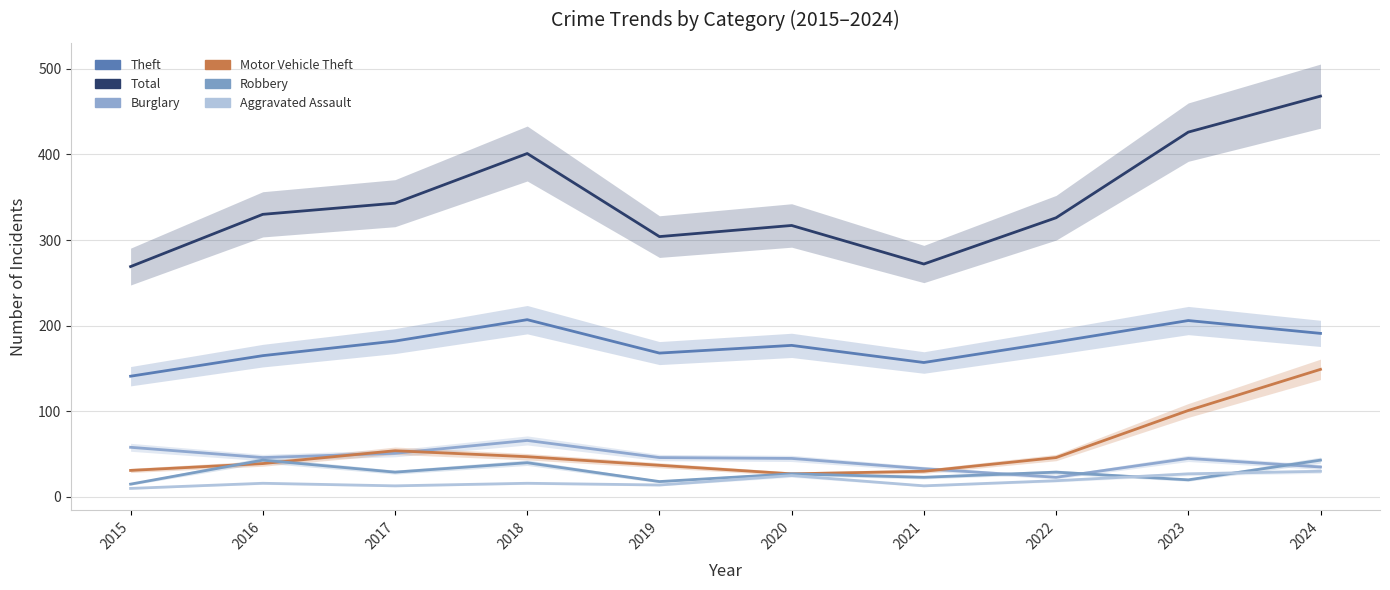

Reading left to right, what are all the values shown in this chart?

Theft: 2015=141	2016=165	2017=182	2018=207	2019=168	2020=177	2021=157	2022=181	2023=206	2024=191
Total: 2015=269	2016=330	2017=343	2018=401	2019=304	2020=317	2021=272	2022=326	2023=426	2024=468
Burglary: 2015=58	2016=46	2017=51	2018=66	2019=46	2020=45	2021=33	2022=23	2023=45	2024=35
Motor Vehicle Theft: 2015=31	2016=39	2017=54	2018=47	2019=37	2020=27	2021=30	2022=46	2023=101	2024=149
Robbery: 2015=15	2016=43	2017=29	2018=40	2019=18	2020=27	2021=23	2022=29	2023=20	2024=43
Aggravated Assault: 2015=10	2016=16	2017=13	2018=16	2019=14	2020=25	2021=13	2022=19	2023=27	2024=30